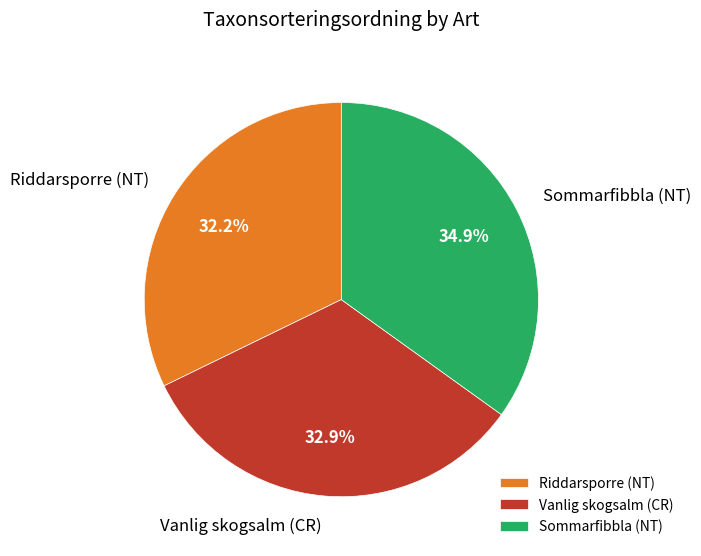

Count the number of slices in the pie.

3